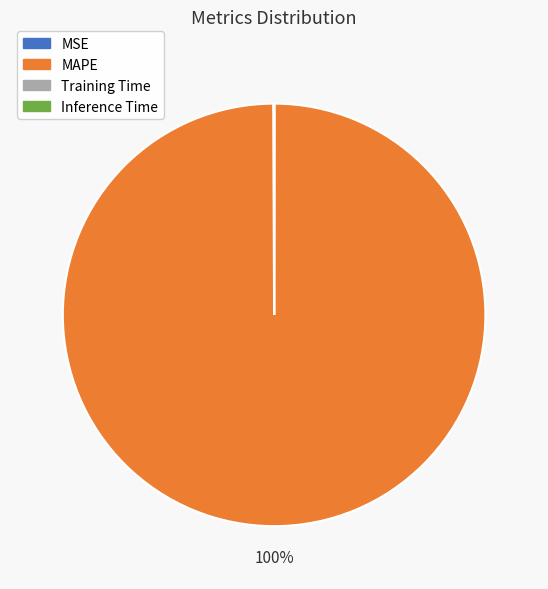

Which category accounts for the majority?

MAPE